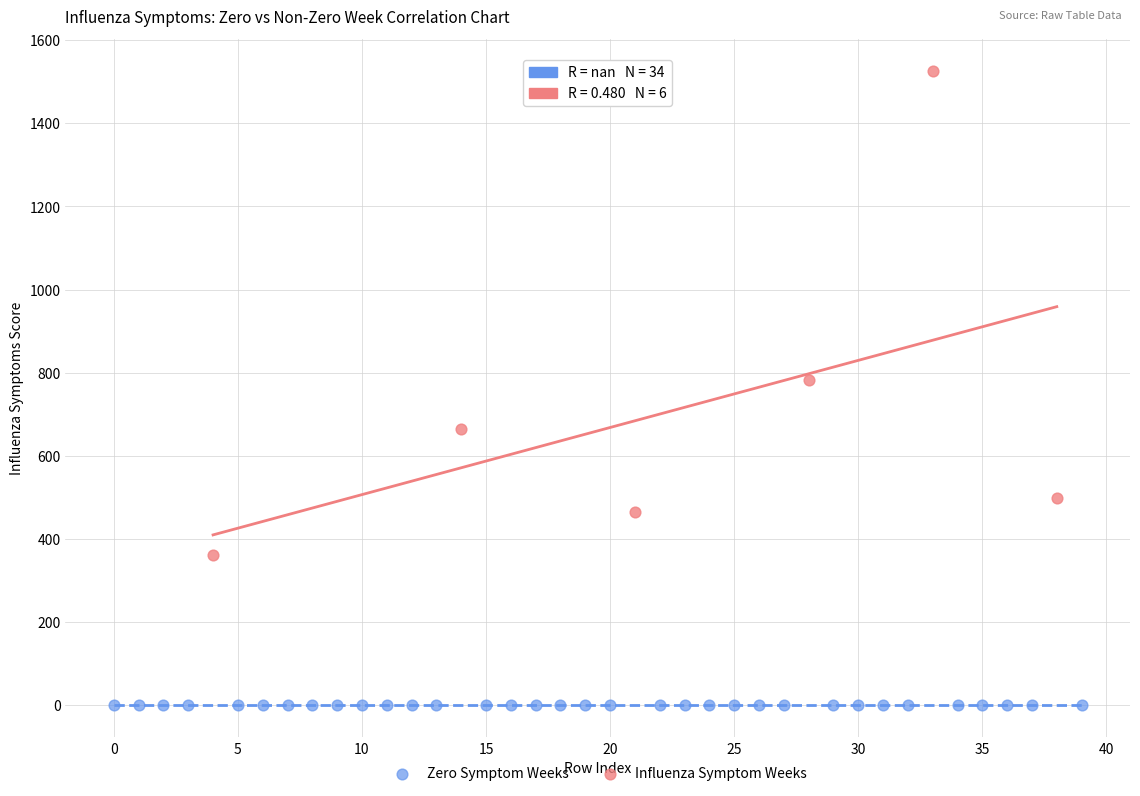

Which series reaches the minimum Y coordinate?

Zero Symptom Weeks